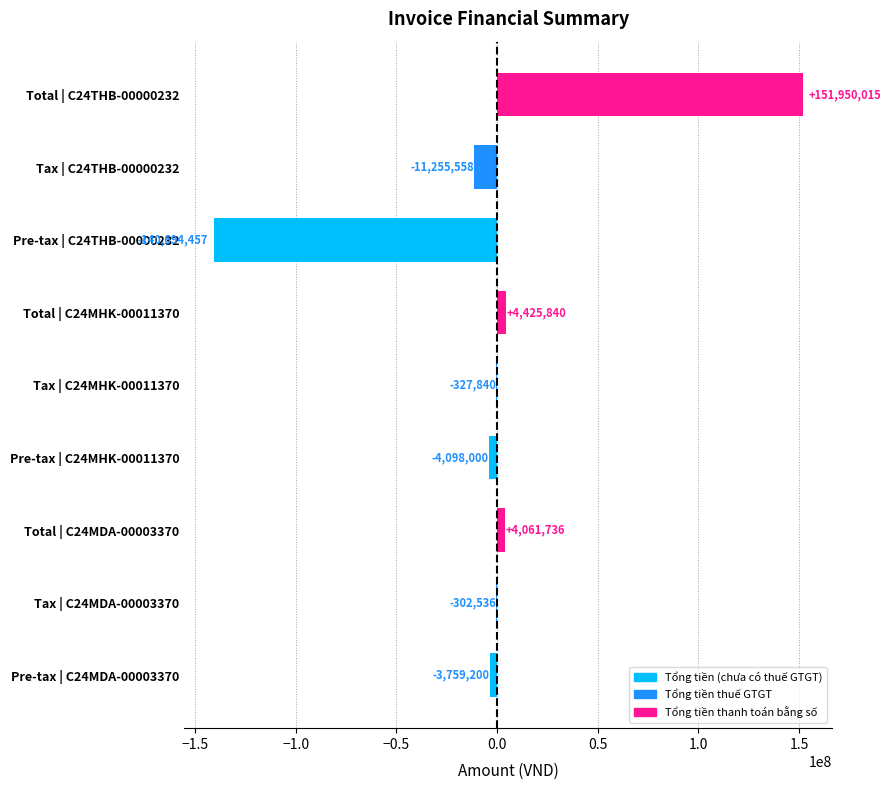

How many data points does each series have?

9